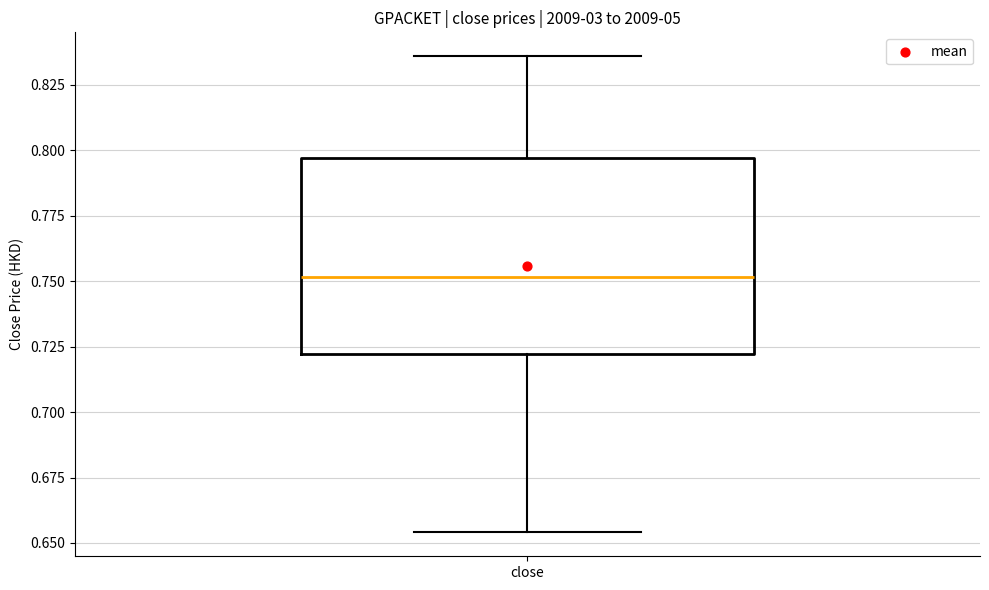

Read this box plot against the y-axis: the position of the median line, the range covered by the box, and the ends of both whiskers. The values are not printed on the chart, so give them approximately, as read against the axis.

median 0.750, box 0.720 to 0.795, whiskers 0.655 to 0.835